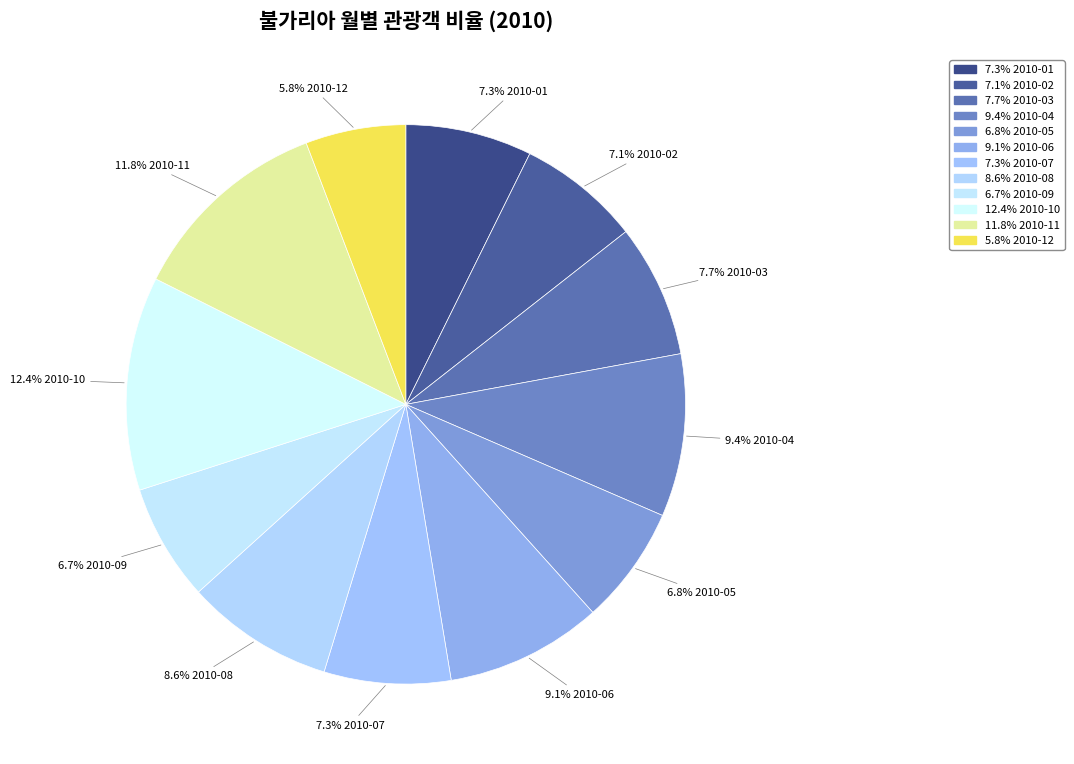

Count the number of slices in the pie.

12